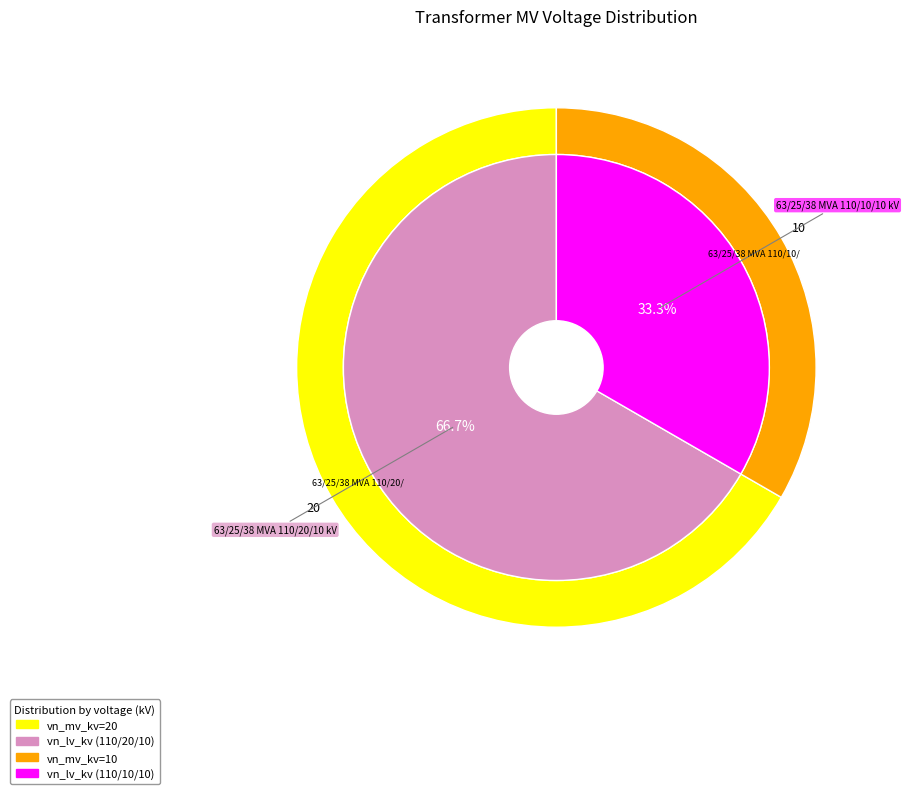

To the nearest percent, what is the difference between the 63/25/38 MVA 110/20/10 kV and 63/25/38 MVA 110/10/10 kV slice percentages?

33%